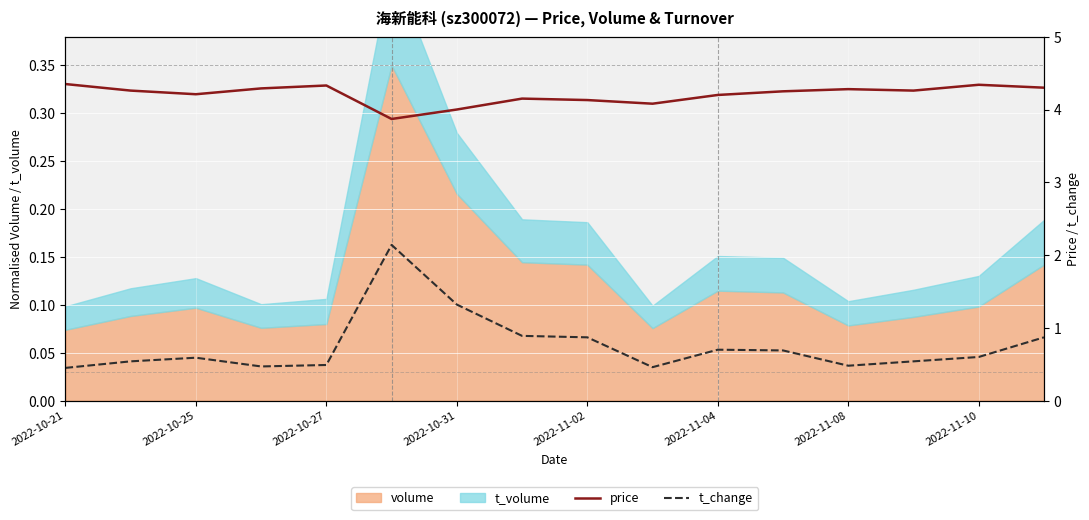

True or false: price and t_change cross at least once.

False